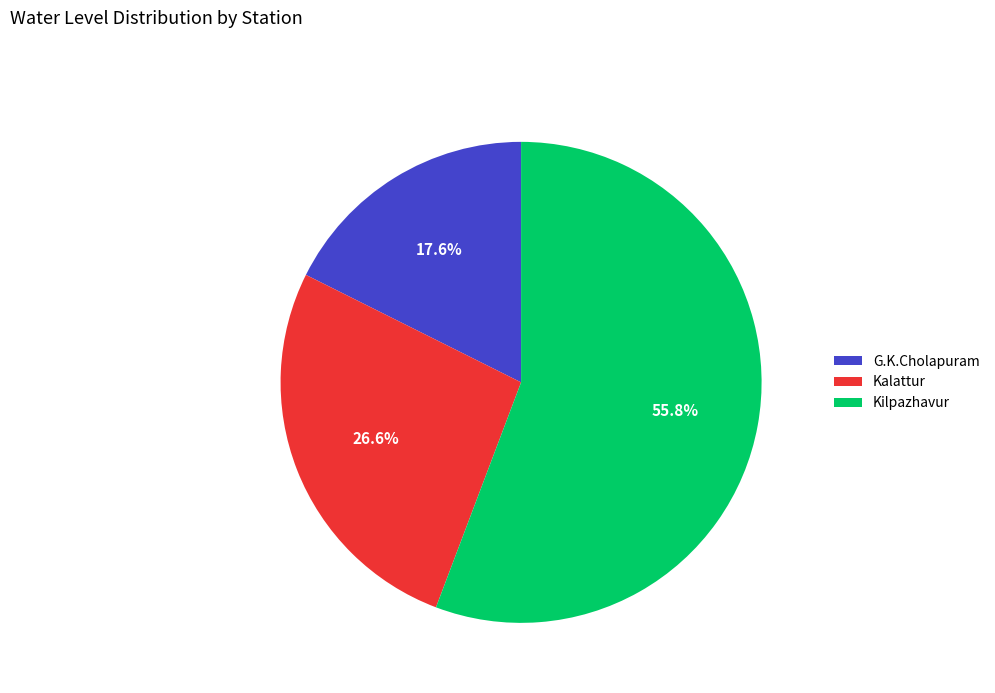

How many slices are in this pie chart?

3